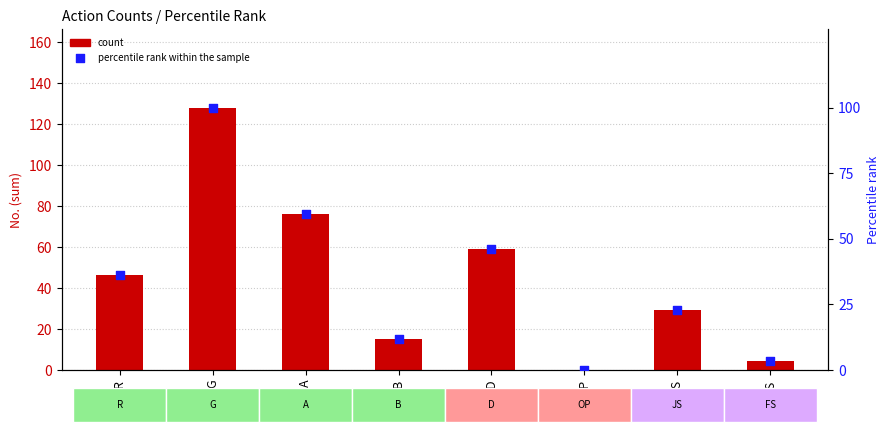

Which series has the widest spread of Y values?

count